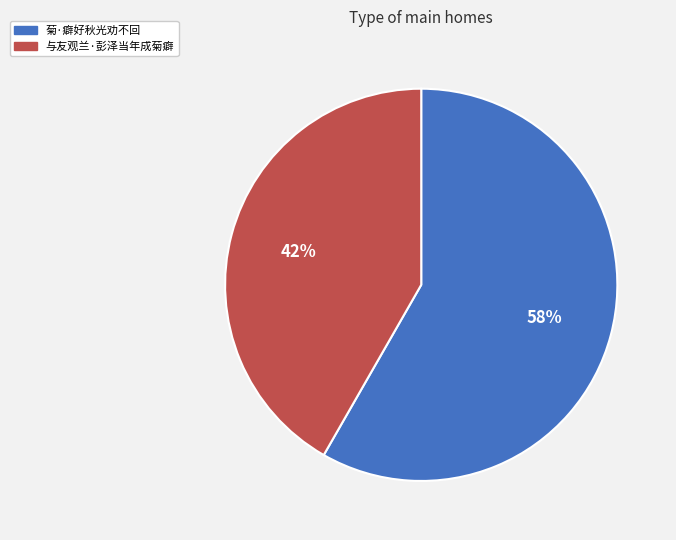

To the nearest percent, what is the combined percentage of 菊·癖好秋光劝不回 and 与友观兰·彭泽当年成菊癖?

100%